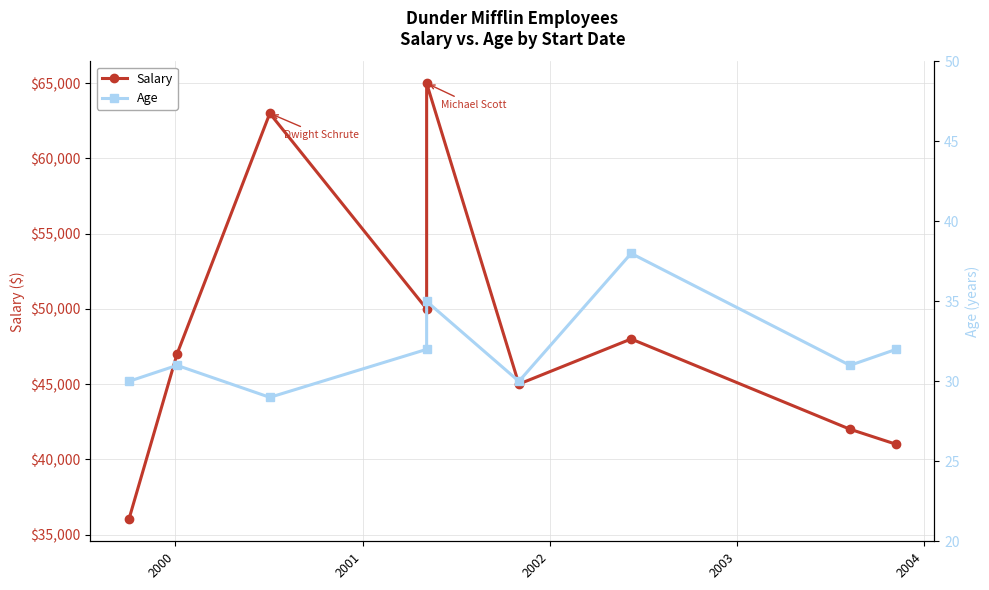

True or false: Age and Salary intersect in this chart.

False